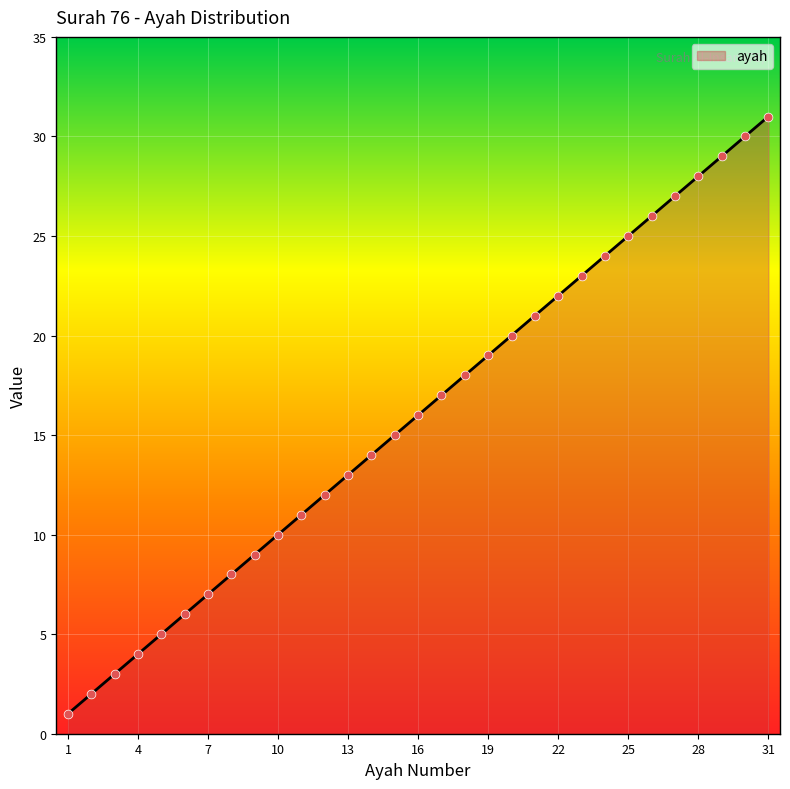

What is the greatest value displayed?

31